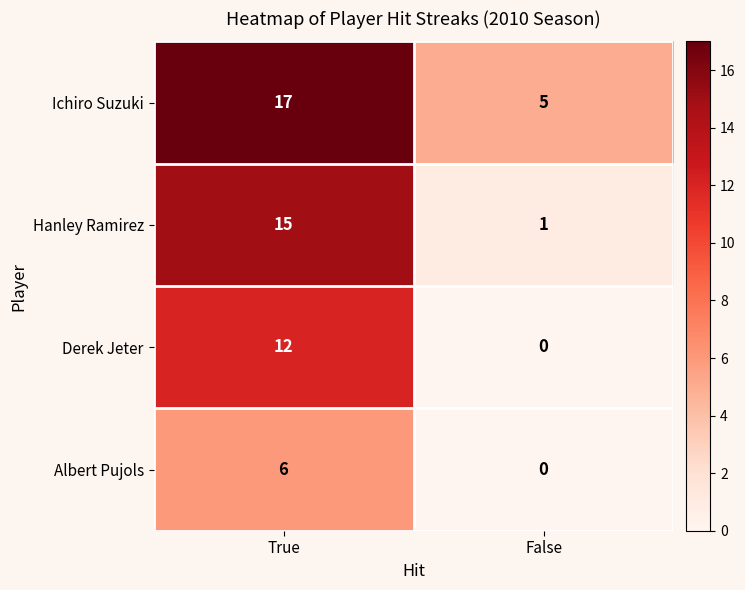

Reading right to left, extract all data points from this chart.

Ichiro Suzuki: False=5	True=17
Hanley Ramirez: False=1	True=15
Derek Jeter: False=0	True=12
Albert Pujols: False=0	True=6